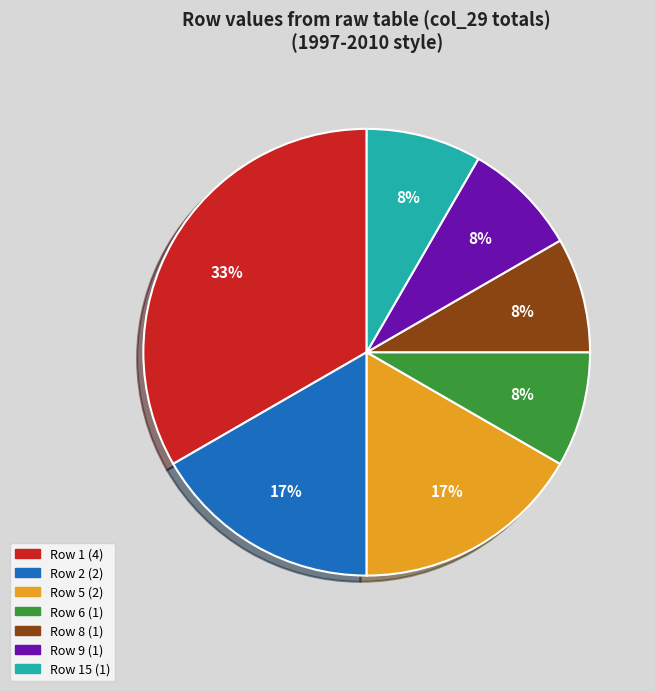

Count the number of slices in the pie.

7